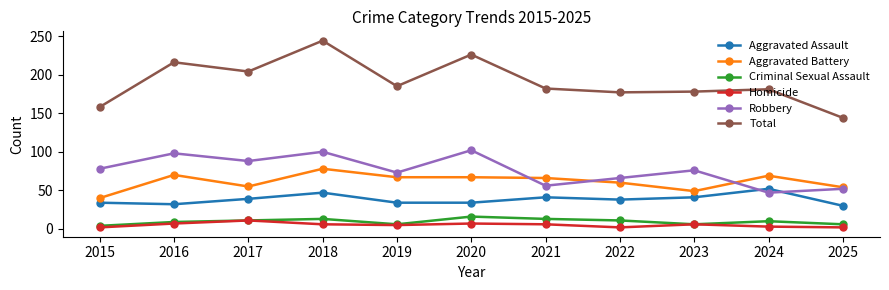

Which series has the widest spread of values?

Total